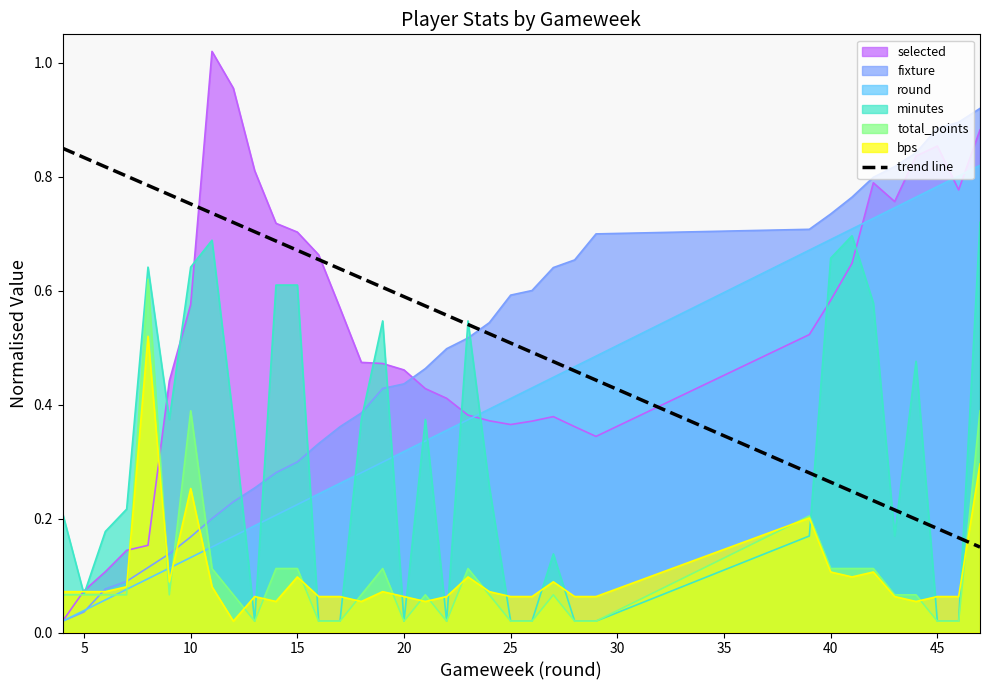

How many intersections are there between total_points and trend line?

1